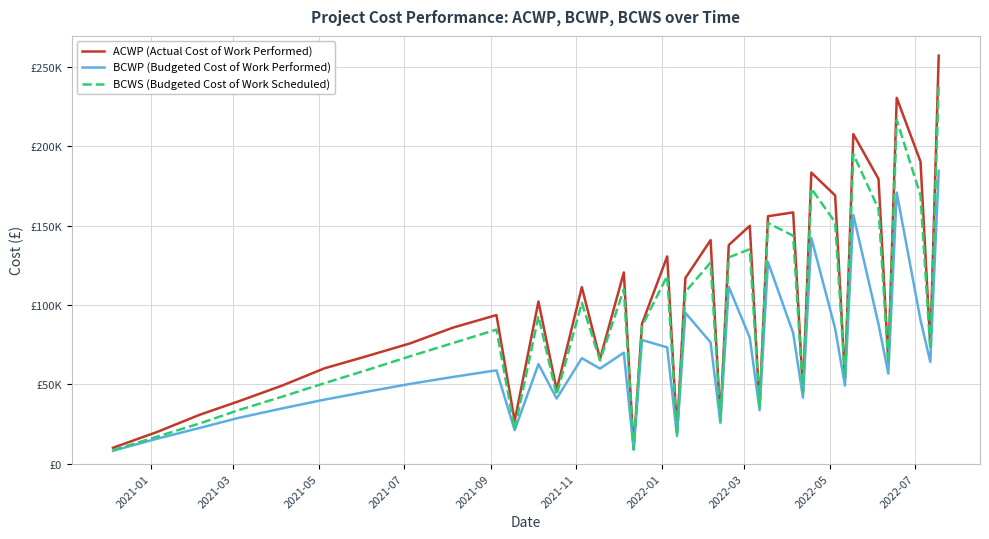

How many intersections are there between BCWS (Budgeted Cost of Work Scheduled) and ACWP (Actual Cost of Work Performed)?

4